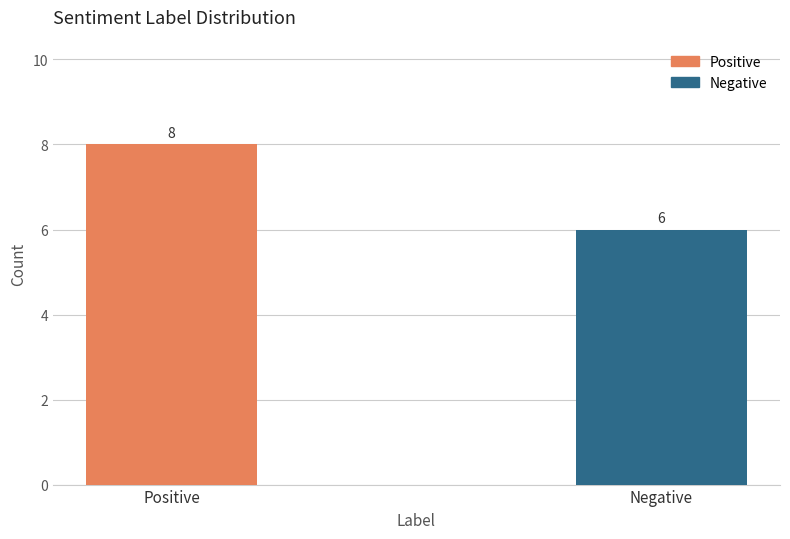

What is the change in value from Positive to Negative?

-2